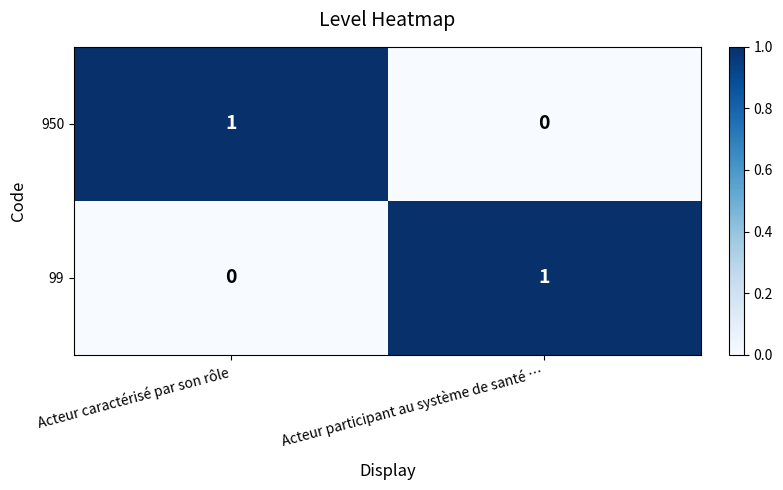

At which label does 99 reach its peak?

Acteur participant au système de santé …